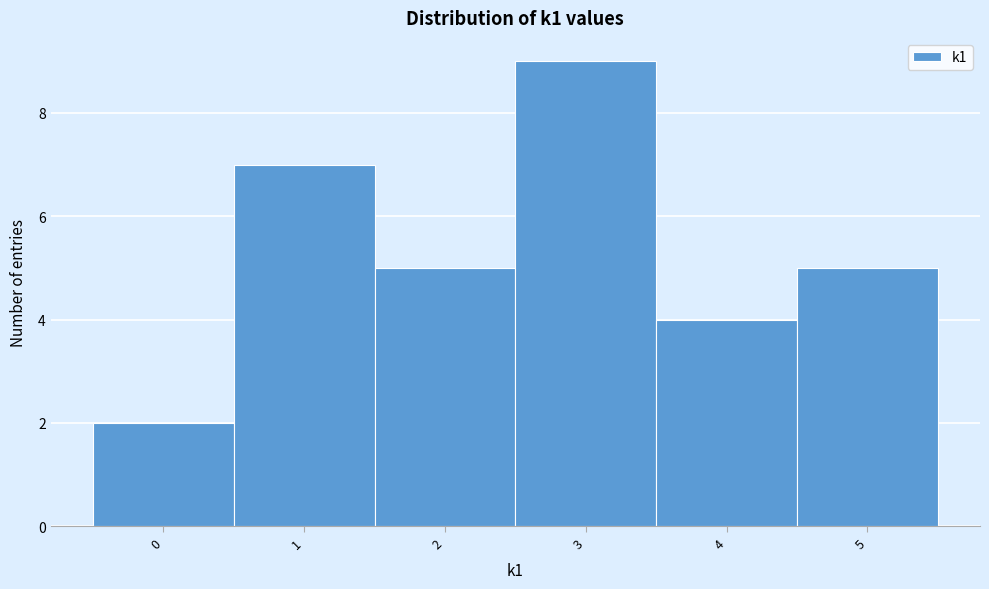

Reading left to right, list every bar in this chart as the range it spans on the x-axis followed by its height. The values are not printed on the chart, so give them approximately, as read against the axis.

-0.5 to 0.5: 2
0.5 to 1.5: 7
1.5 to 2.5: 5
2.5 to 3.5: 9
3.5 to 4.5: 4
4.5 to 5.5: 5